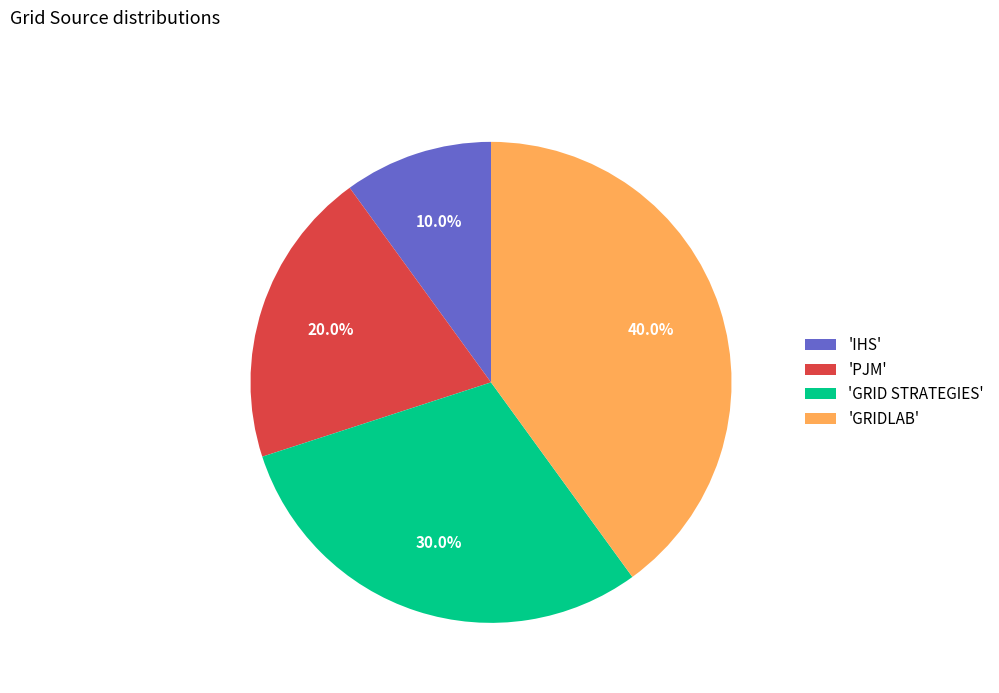

Approximately how many times larger is the value at 'GRIDLAB' compared to 'PJM'?

2.0